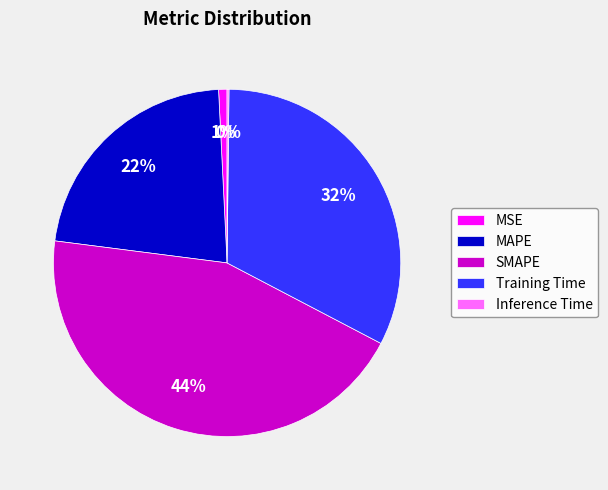

Which has a higher value, MSE or Training Time?

Training Time